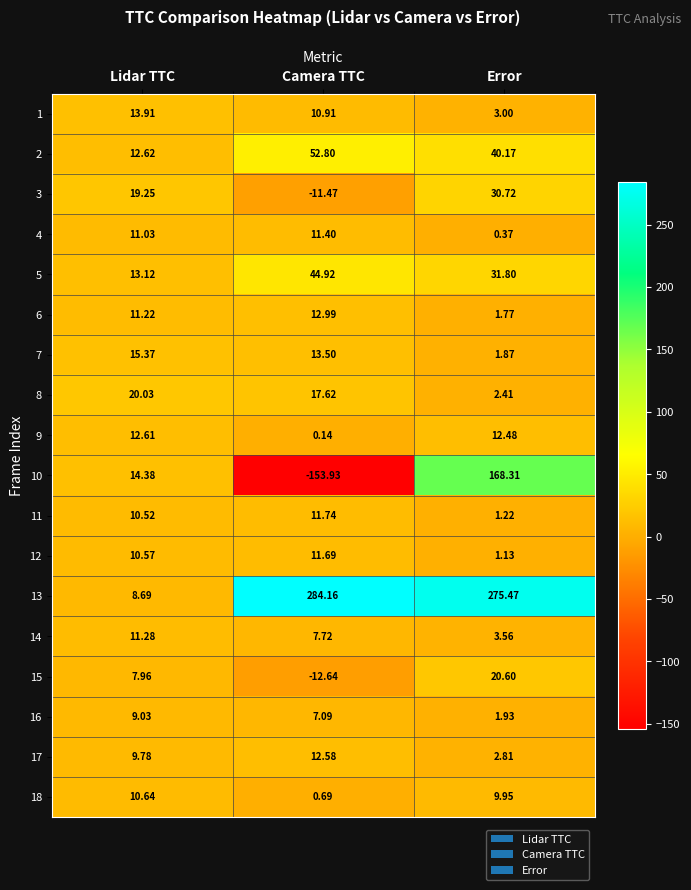

Which category has the lowest value across all series?

Camera TTC